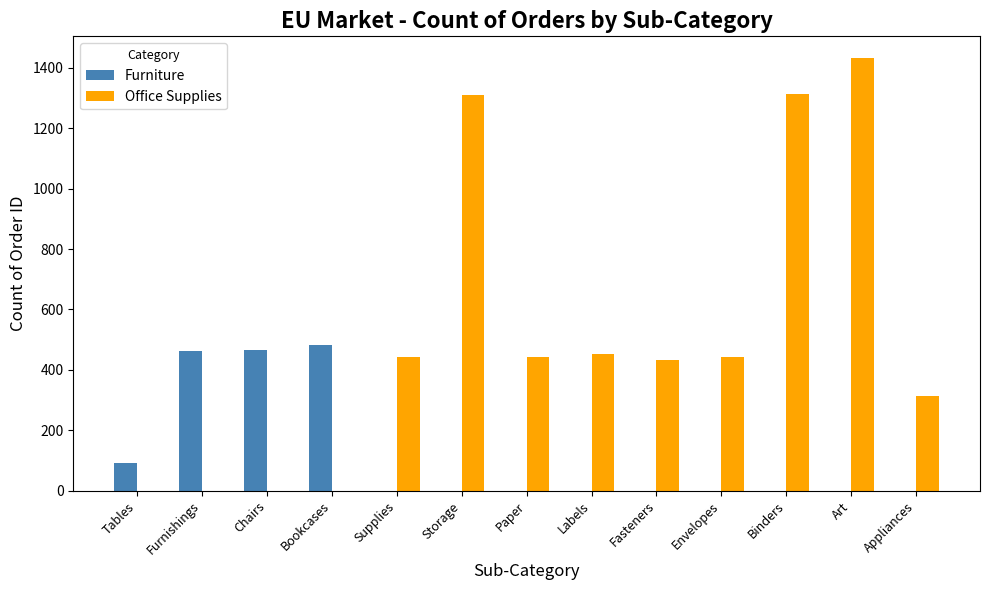

Are the bars grouped side by side (vs. stacked)?

Yes